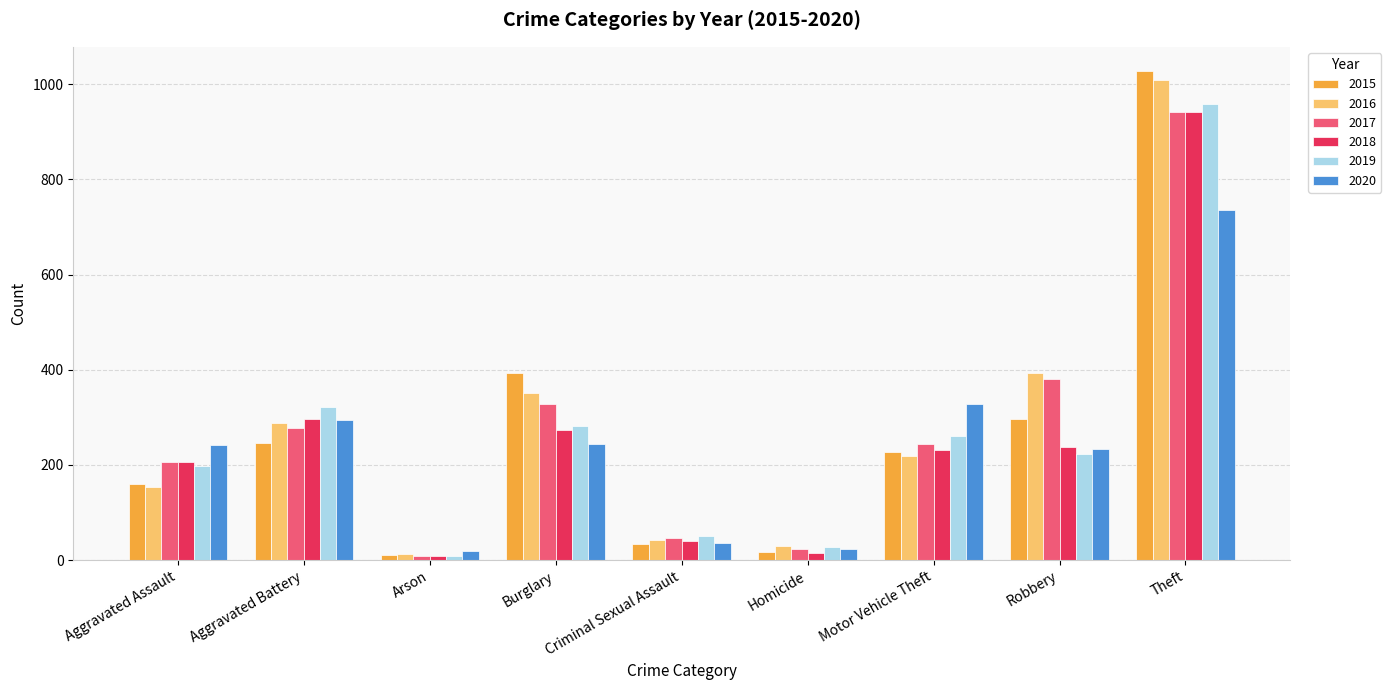

What is the average value of the 2016 series?

278